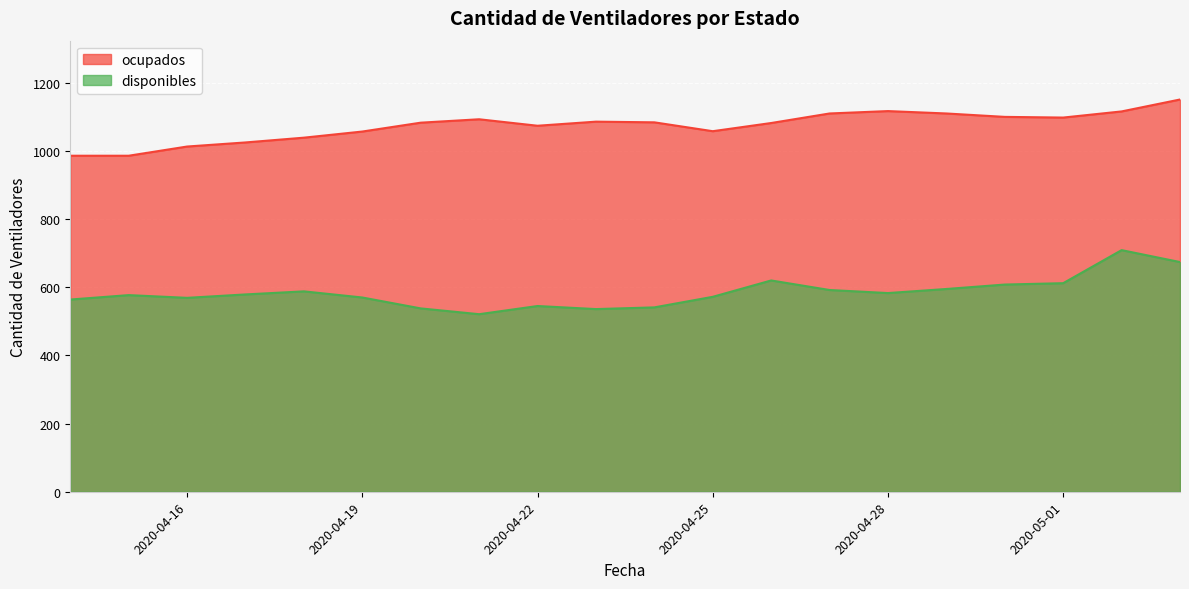

What is the difference between the disponibles values at 2020-04-30 and 2020-04-25?

36